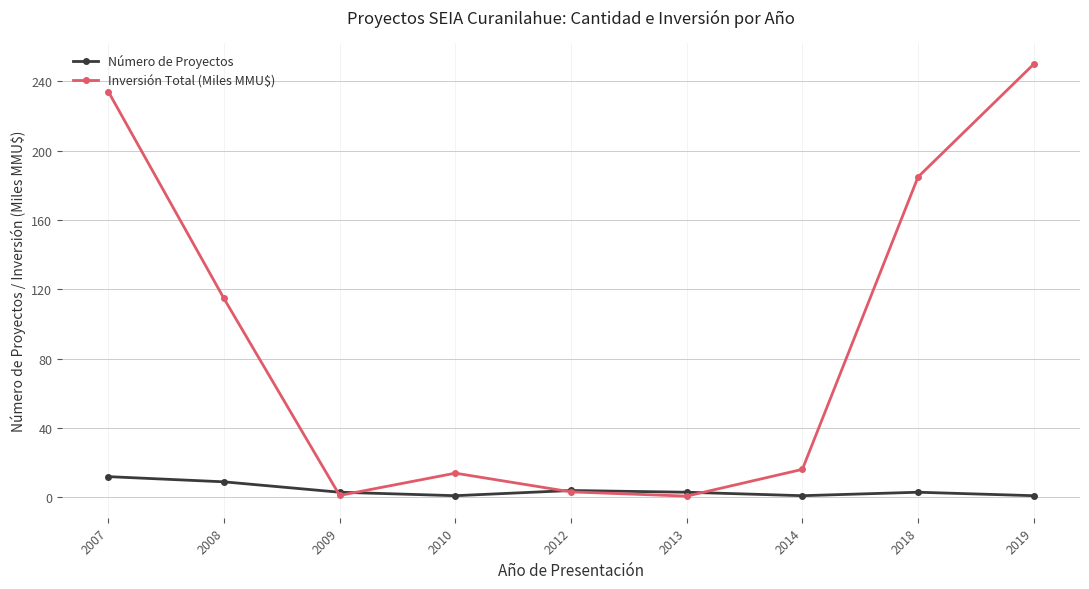

What are all the series names shown in the legend?

Número de Proyectos, Inversión Total (Miles MMU$)